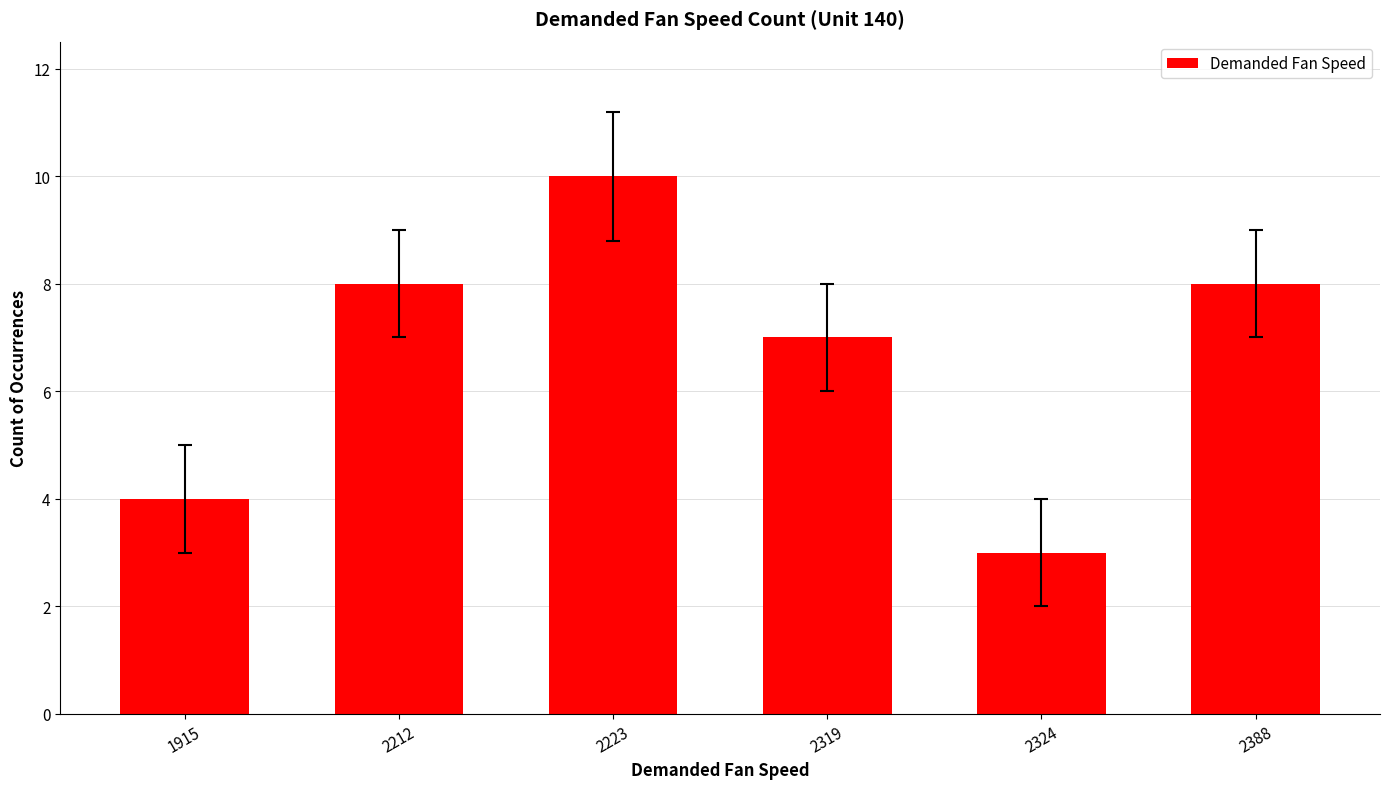

Reading left to right, extract all data points from this chart.

1915=4	2212=8	2223=10	2319=7	2324=3	2388=8